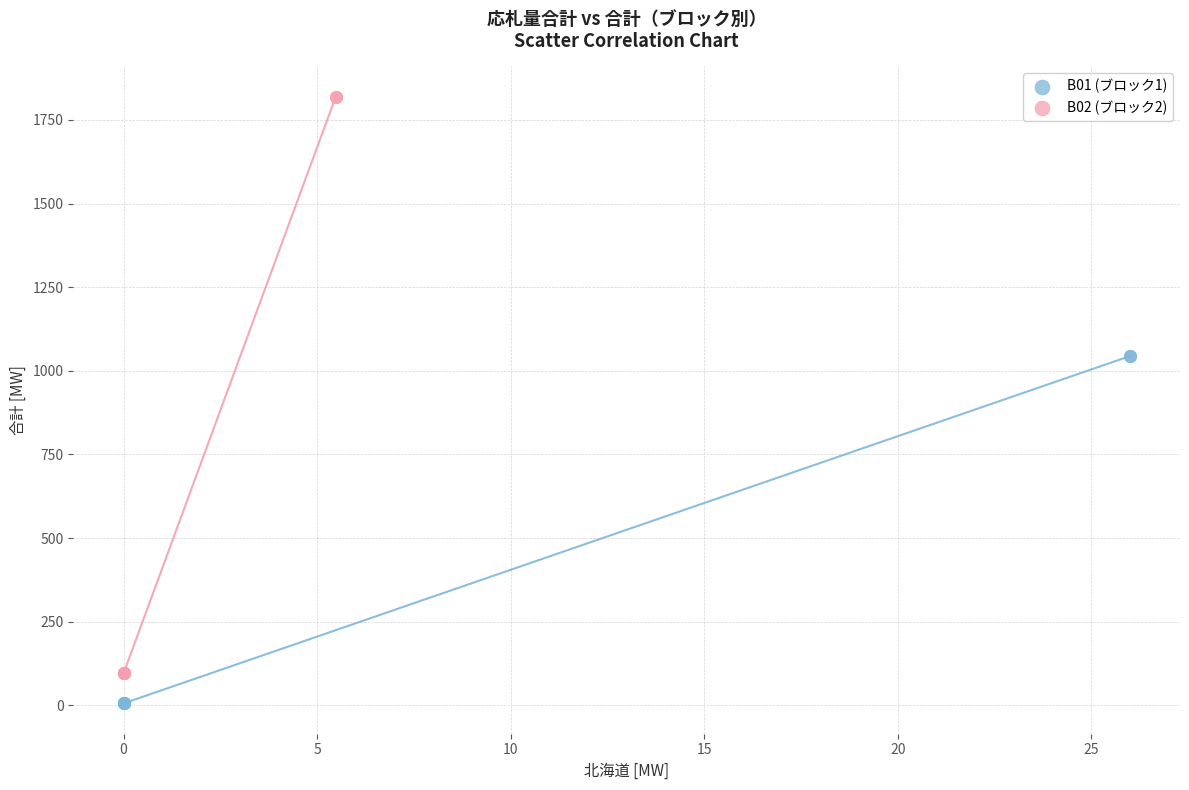

Which series contains the lowest Y value?

B01 (ブロック1)